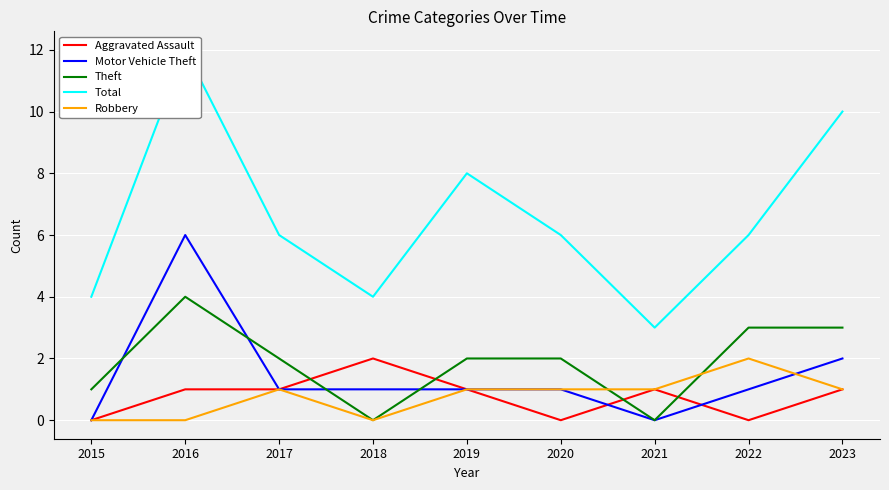

How many categories are shown in the chart?

9